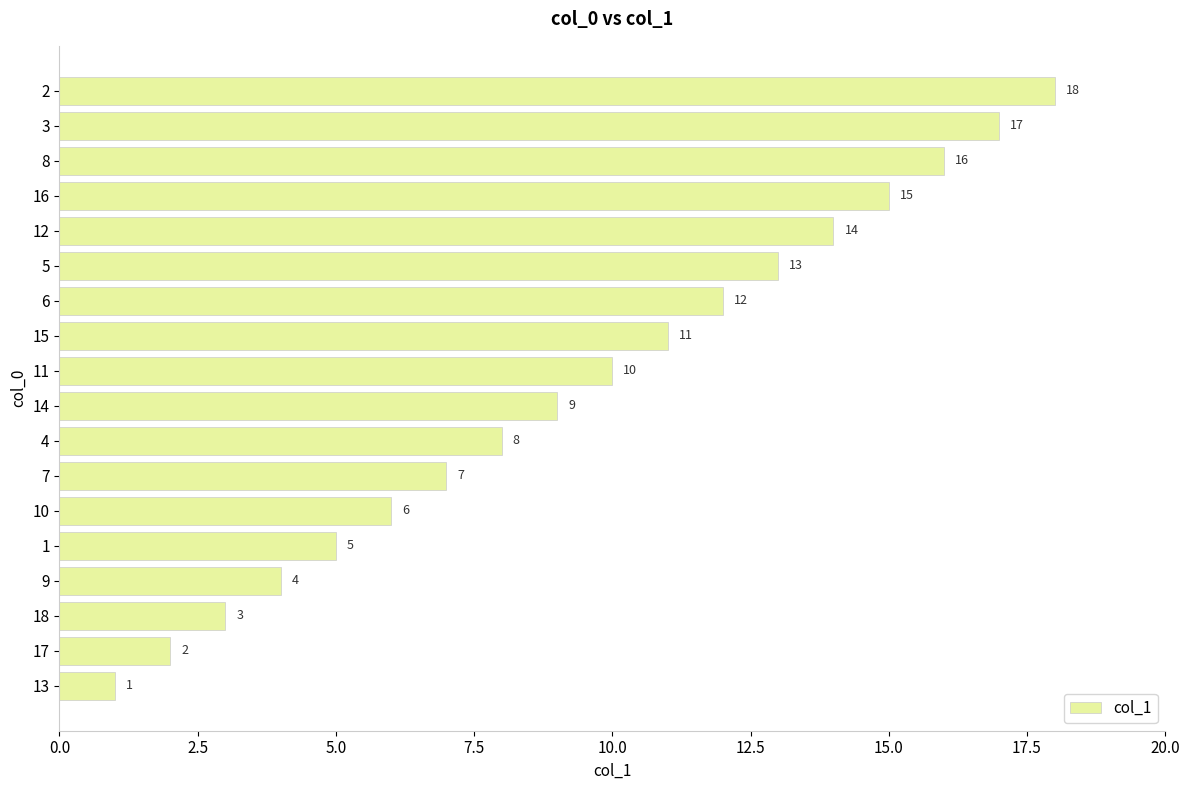

At which category does the chart reach its peak across all series?

2